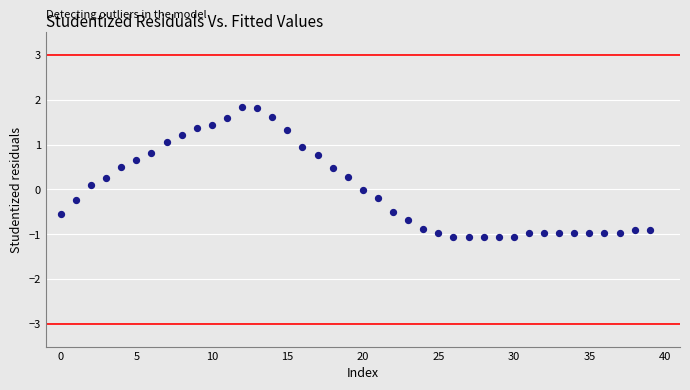

What is the range of Y values (max minus min)?

2.9